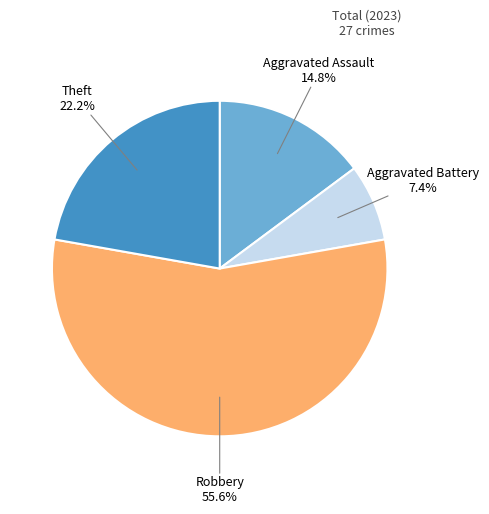

Does any single category account for the majority?

Yes